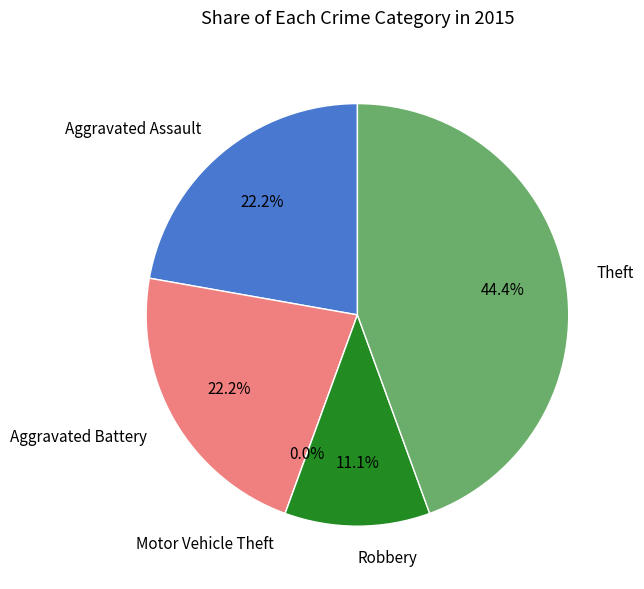

Is Motor Vehicle Theft the majority of the pie?

No